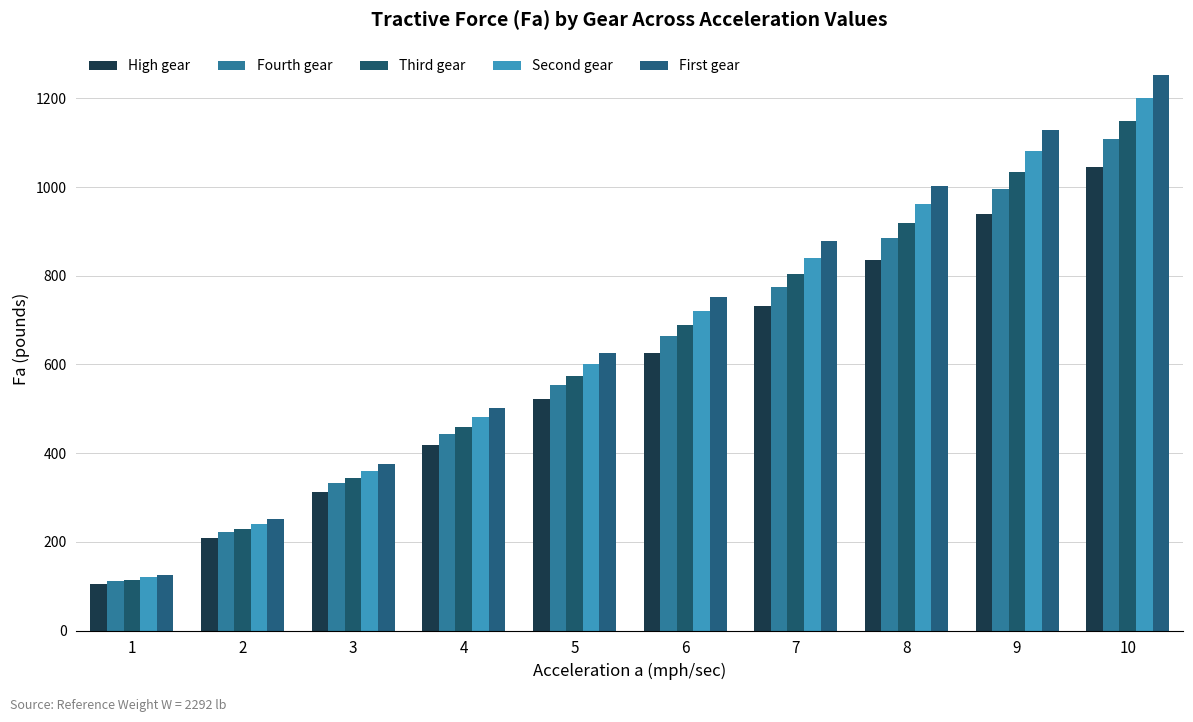

What is the total value across all series at 6?

3454.2